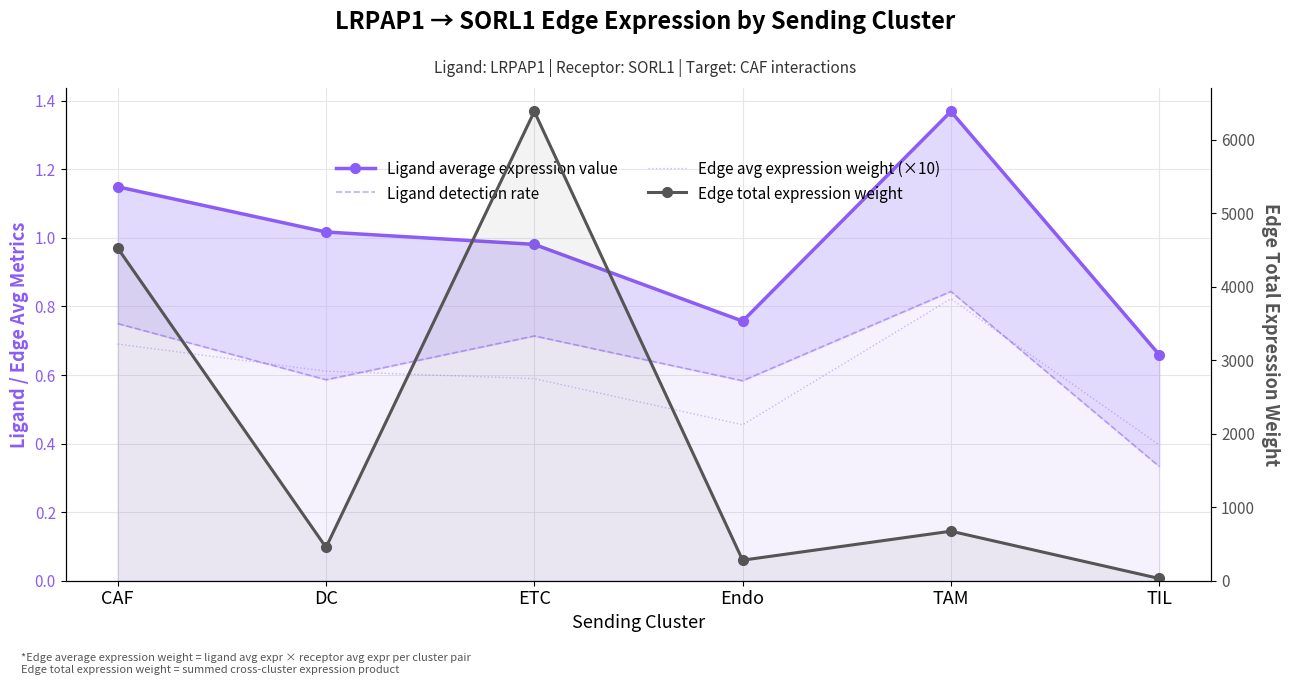

What is the smallest value displayed?

0.3